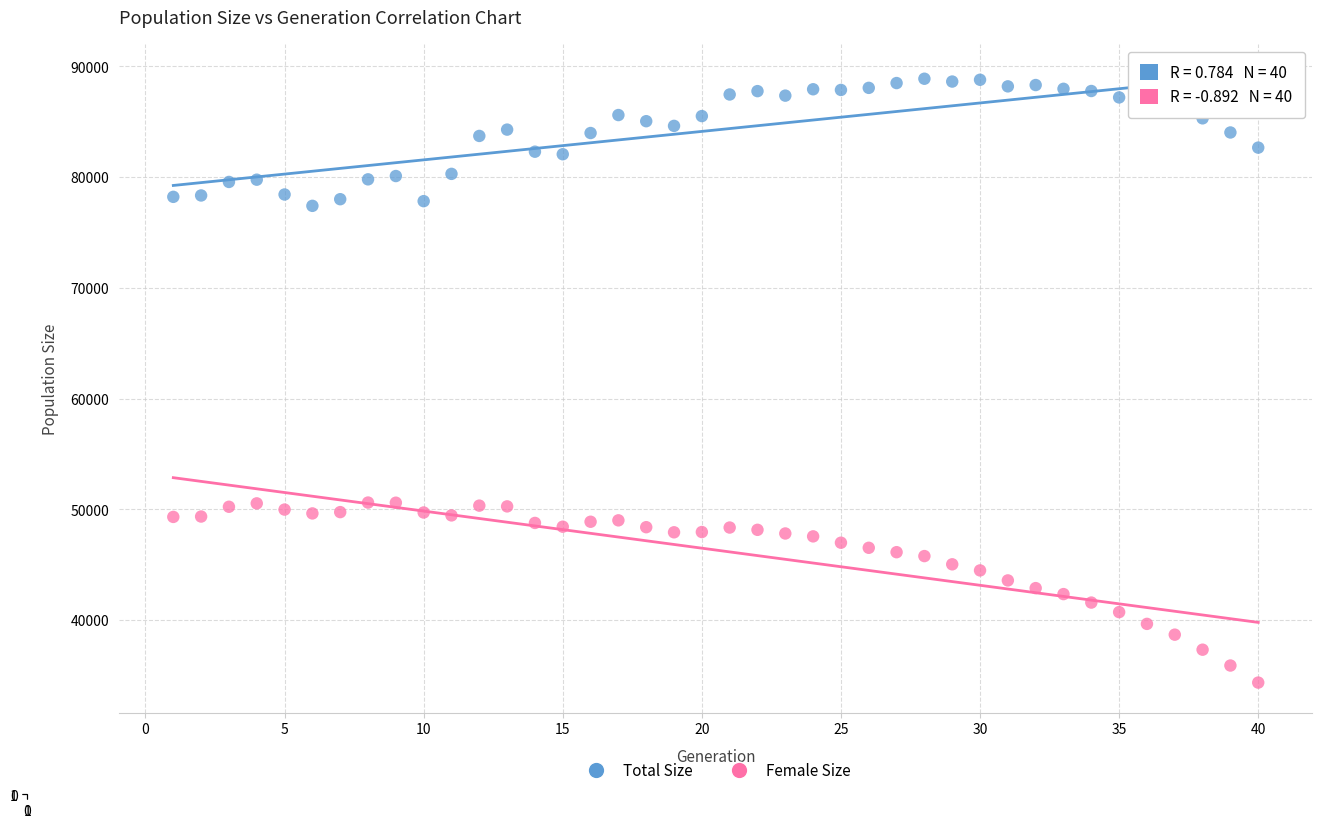

Which series contains the highest Y value?

Total Size